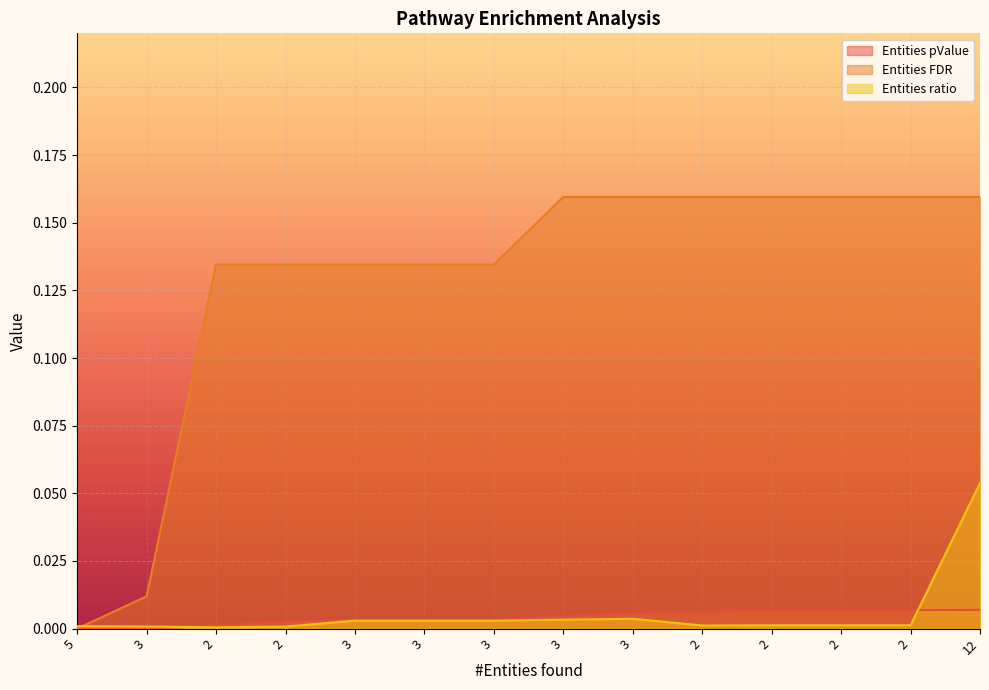

Reading right to left, transcribe all the data shown in this chart.

Entities pValue: 0.0	0.0	0.0	0.0	0.0	0.0	0.0	0.0	0.0	0.0	0.0	0.0	0.0	0.0
Entities FDR: 0.2	0.2	0.2	0.2	0.2	0.2	0.2	0.1	0.1	0.1	0.1	0.1	0.0	0.0
Entities ratio: 0.1	0.0	0.0	0.0	0.0	0.0	0.0	0.0	0.0	0.0	0.0	0.0	0.0	0.0